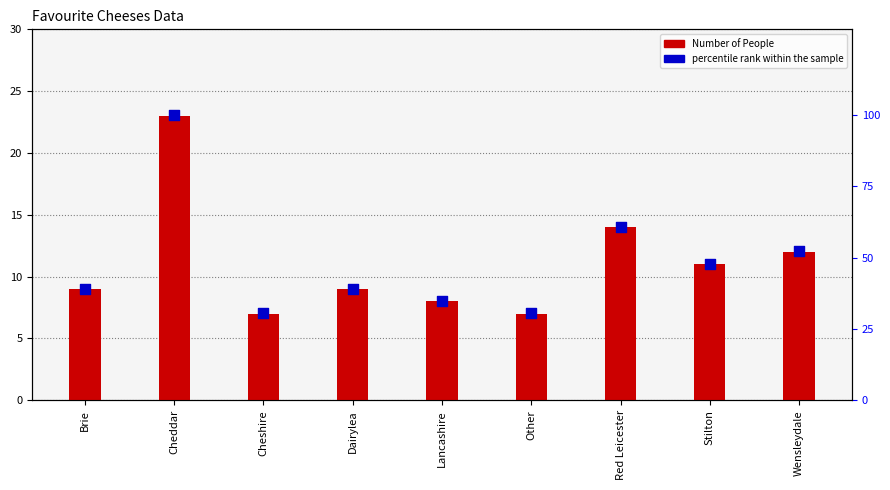

At which category is the sum across all series the highest?

Cheddar